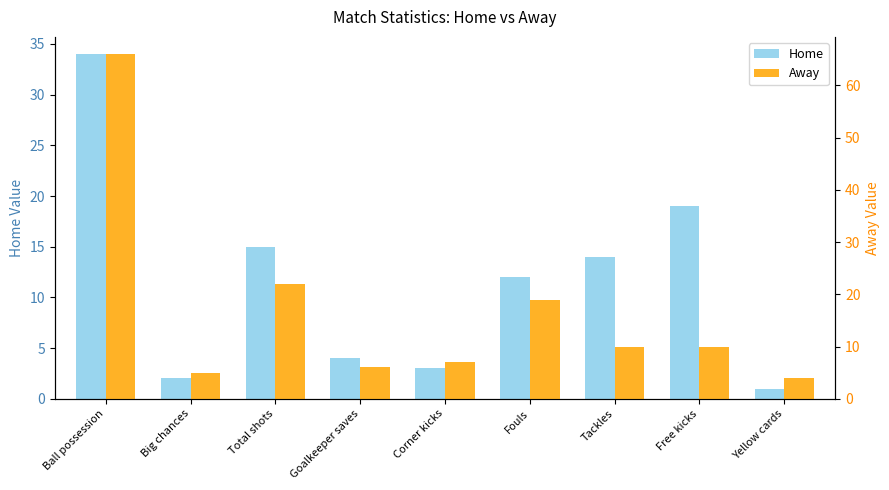

Which category has the lowest value in the Home series?

Yellow cards